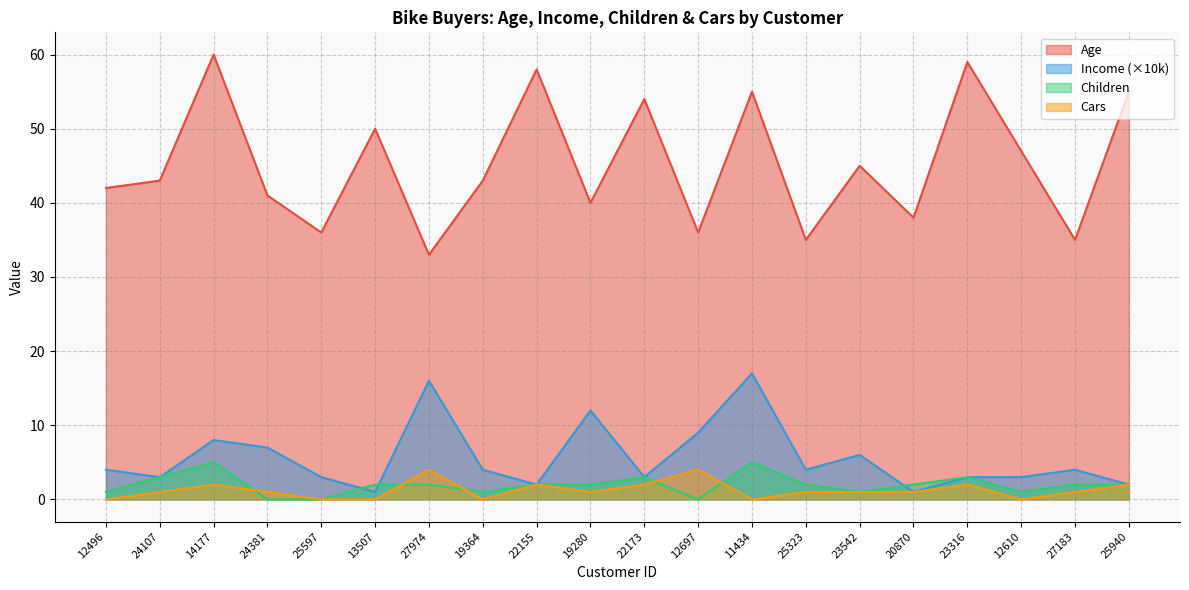

Reading right to left, extract all data points from this chart.

Age: 25940=55	27183=35	12610=47	23316=59	20870=38	23542=45	25323=35	11434=55	12697=36	22173=54	19280=40	22155=58	19364=43	27974=33	13507=50	25597=36	24381=41	14177=60	24107=43	12496=42
Income: 25940=2	27183=4	12610=3	23316=3	20870=1	23542=6	25323=4	11434=17	12697=9	22173=3	19280=12	22155=2	19364=4	27974=16	13507=1	25597=3	24381=7	14177=8	24107=3	12496=4
Children: 25940=2	27183=2	12610=1	23316=3	20870=2	23542=1	25323=2	11434=5	12697=0	22173=3	19280=2	22155=2	19364=1	27974=2	13507=2	25597=0	24381=0	14177=5	24107=3	12496=1
Cars: 25940=2	27183=1	12610=0	23316=2	20870=1	23542=1	25323=1	11434=0	12697=4	22173=2	19280=1	22155=2	19364=0	27974=4	13507=0	25597=0	24381=1	14177=2	24107=1	12496=0